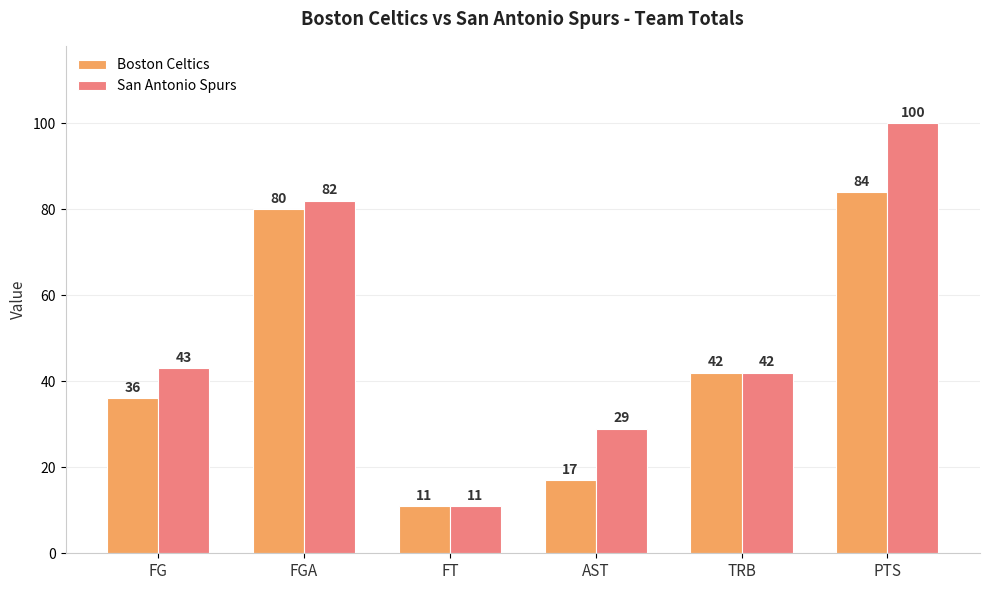

What is the greatest value displayed?

100